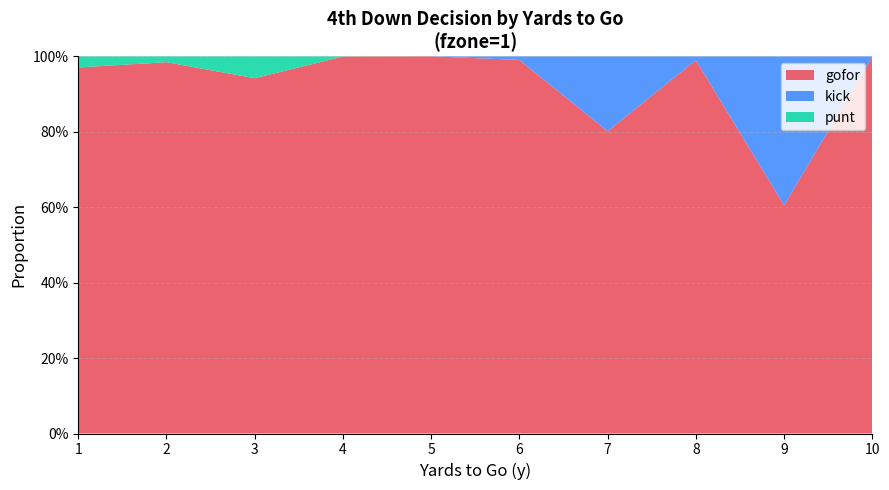

Reading right to left, what are all the values shown in this chart?

gofor: 1.0	0.6	1.0	0.8	1.0	1.0	1.0	0.9	1.0	1.0
kick: 0.0	0.4	0.0	0.2	0.0	0.0	0.0	0.0	0.0	0.0
punt: 0.0	0.0	0.0	0.0	0.0	0.0	0.0	0.1	0.0	0.0